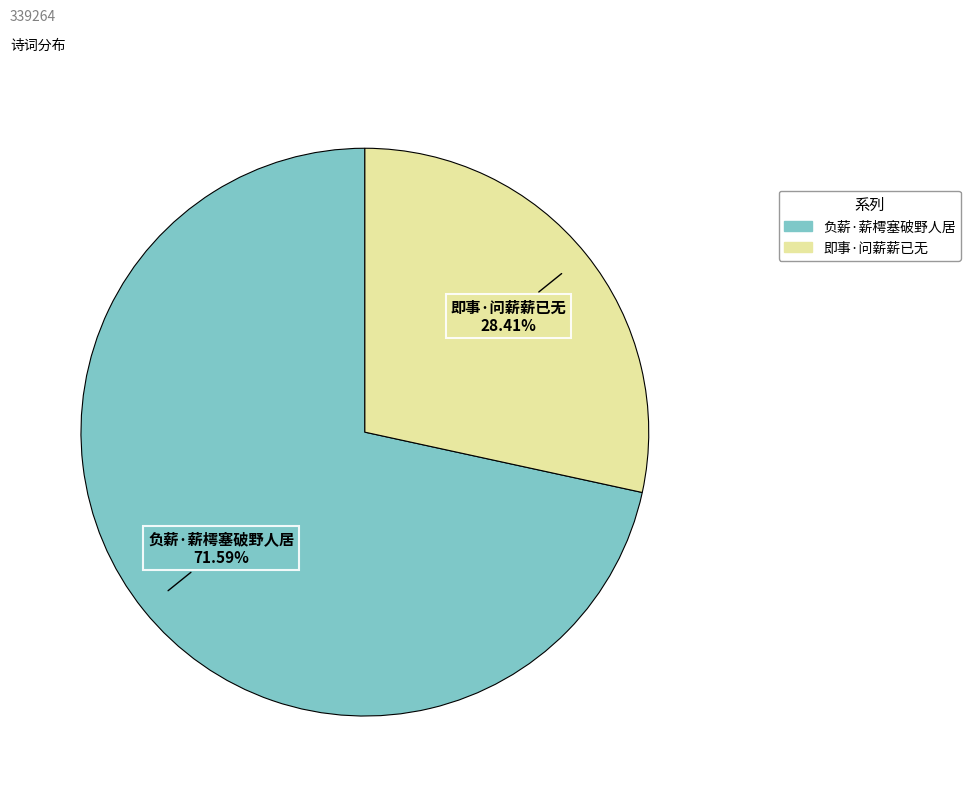

The 即事·问薪薪已无 slice represents 28% of the pie. True or false?

True